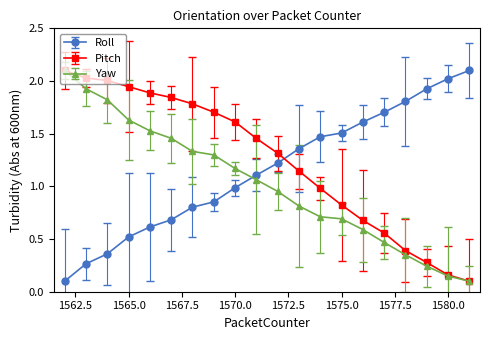

Where is Yaw nearest to the value 1?

1572